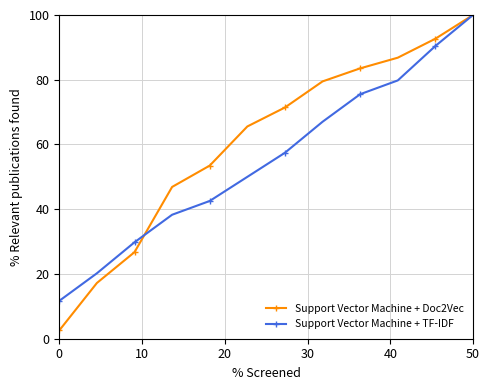

True or false: Support Vector Machine + TF-IDF has more than 0 points higher than both neighbors.

False